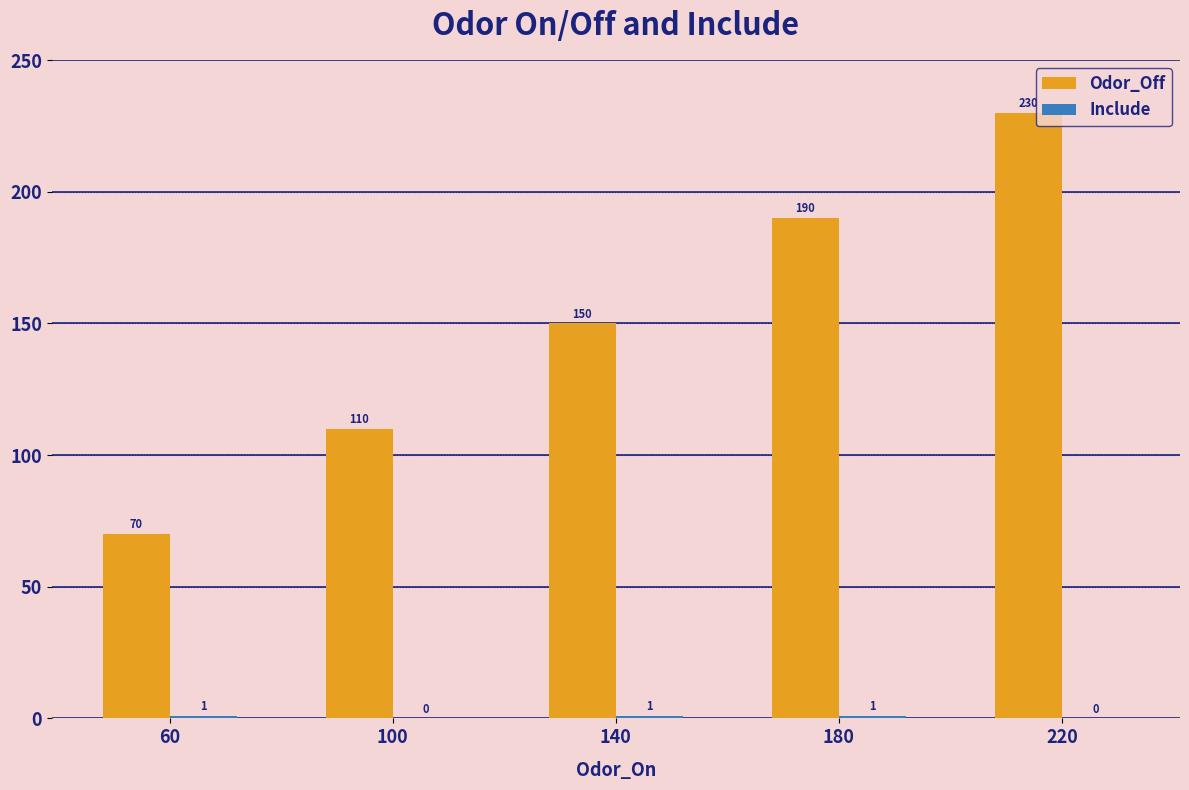

At which category is the sum across all series the highest?

220